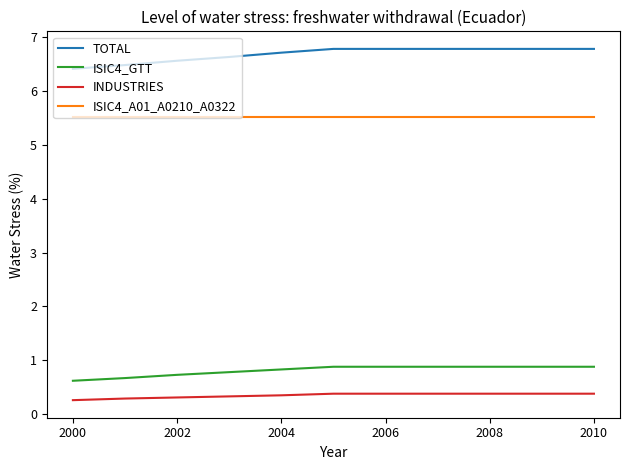

True or false: ISIC4_A01_A0210_A0322 and INDUSTRIES intersect in this chart.

False